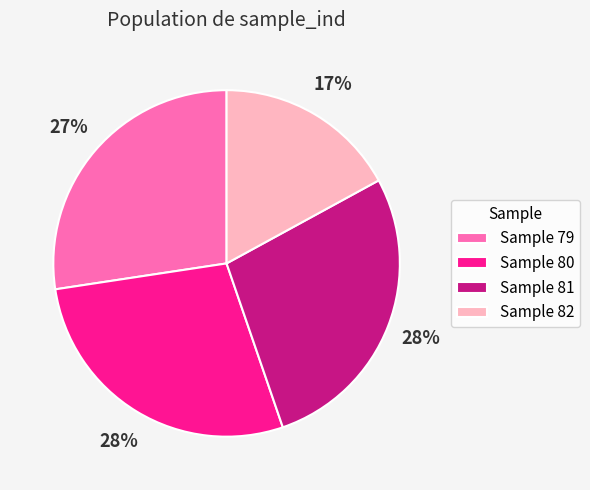

Do Sample 80 and Sample 79 together represent more than half of the pie?

Yes